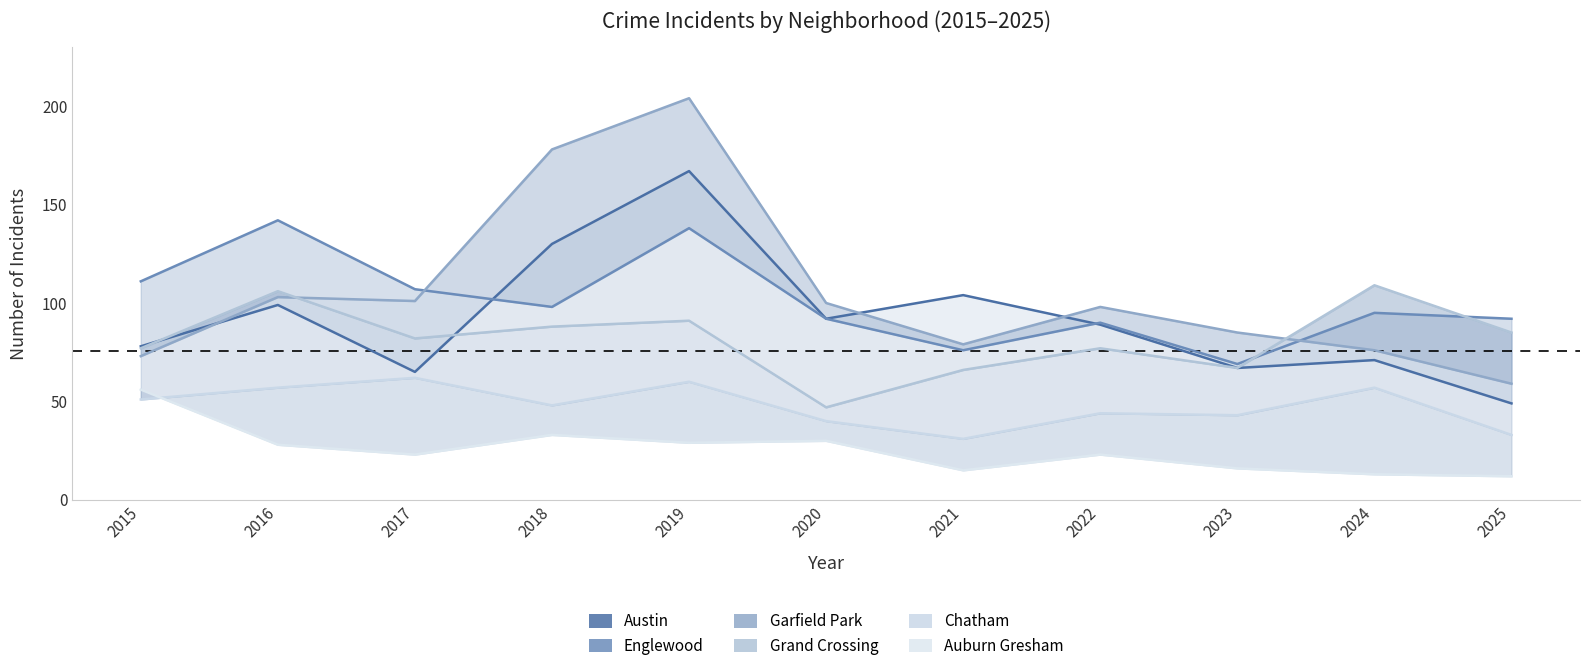

What is the sum of the Englewood values at 2018 and 2021?

174